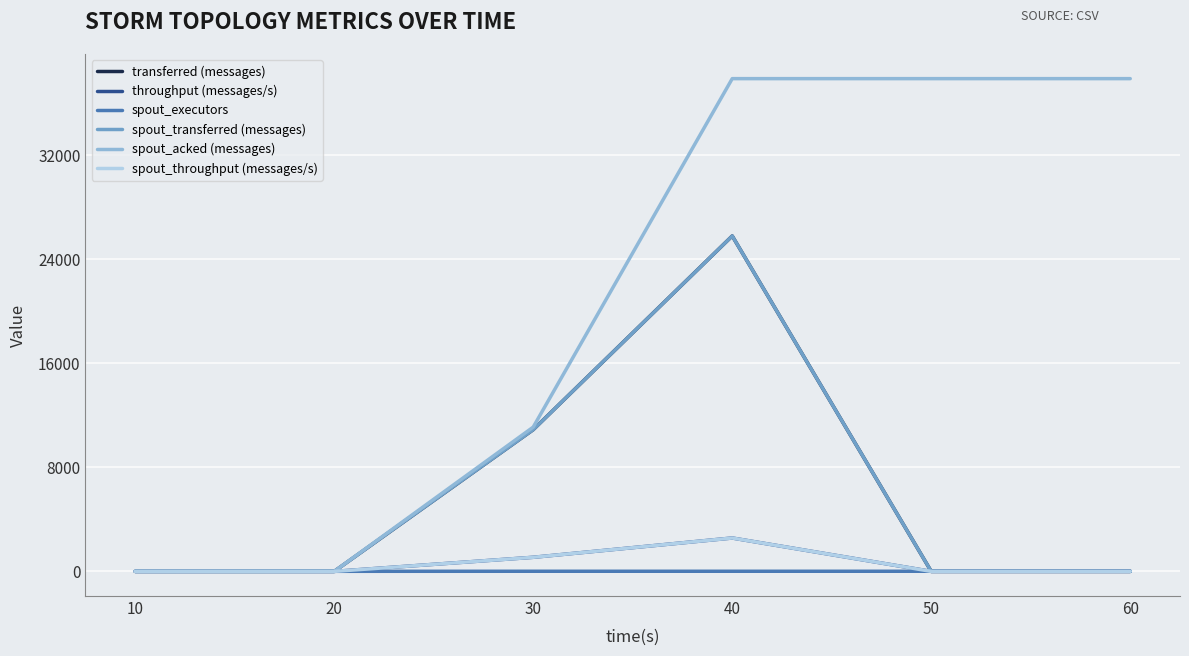

At 40, list the series in order from smallest to largest.

spout_executors, throughput (messages/s), spout_throughput (messages/s), transferred (messages), spout_transferred (messages), spout_acked (messages)